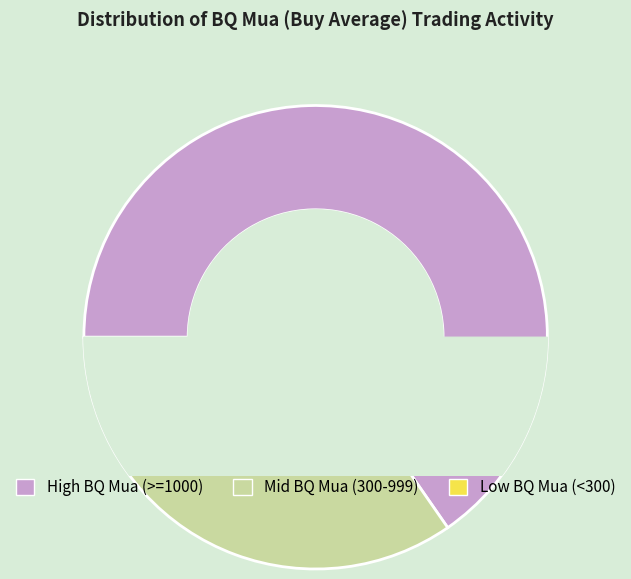

Is 09/09 the majority of the pie?

No